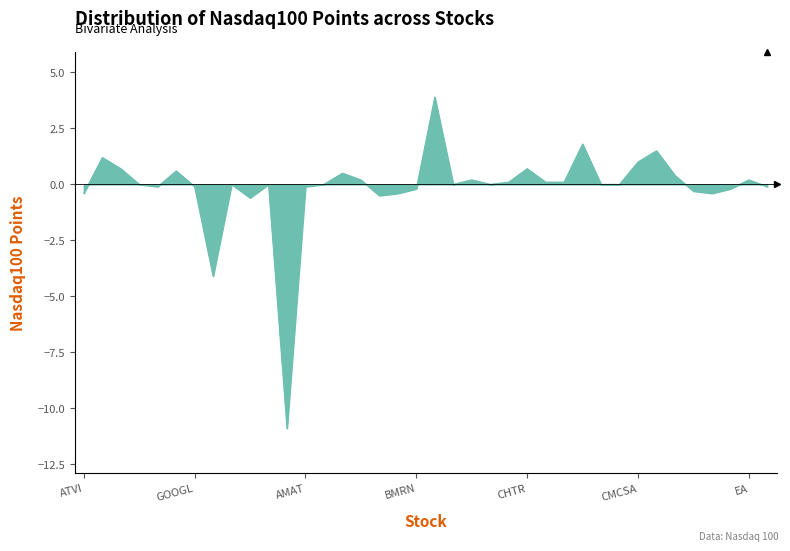

What is the greatest value displayed?

3.9